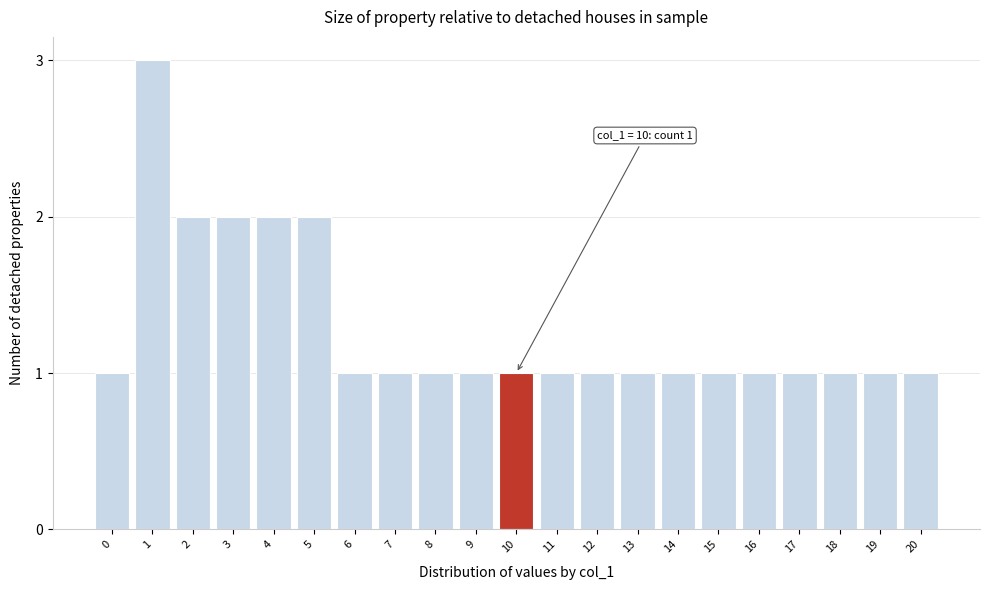

Reading left to right, transcribe all the data shown in this chart.

1	3	2	2	2	2	1	1	1	1	1	1	1	1	1	1	1	1	1	1	1